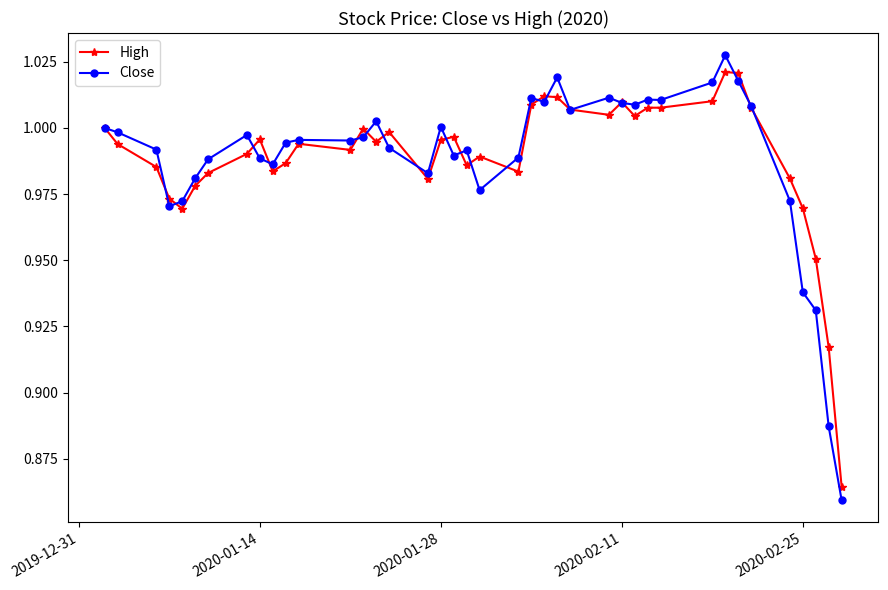

At how many categories does at least one series exceed 0?

40